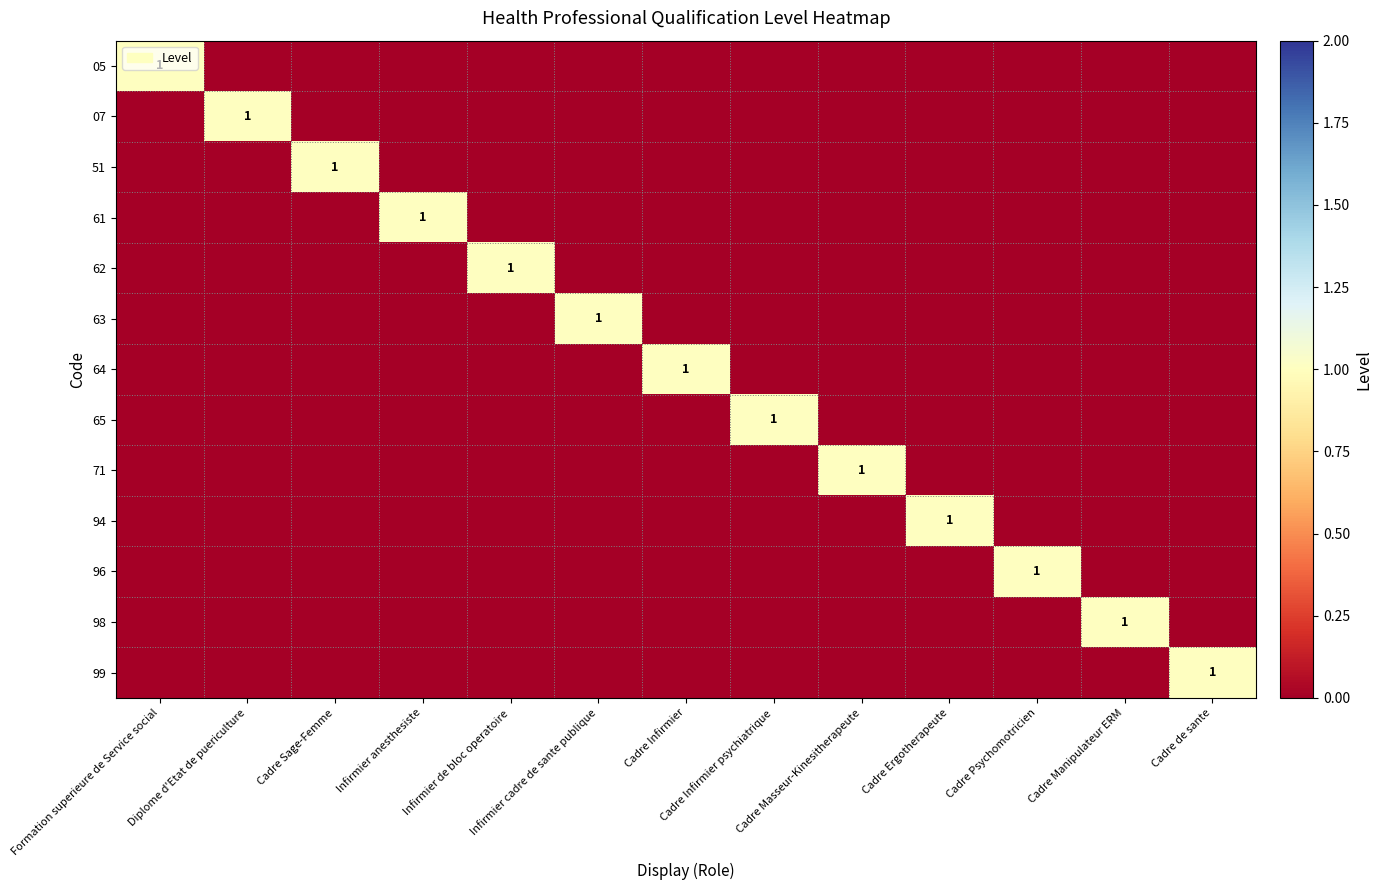

How many 94 values are between 0 and 1?

13